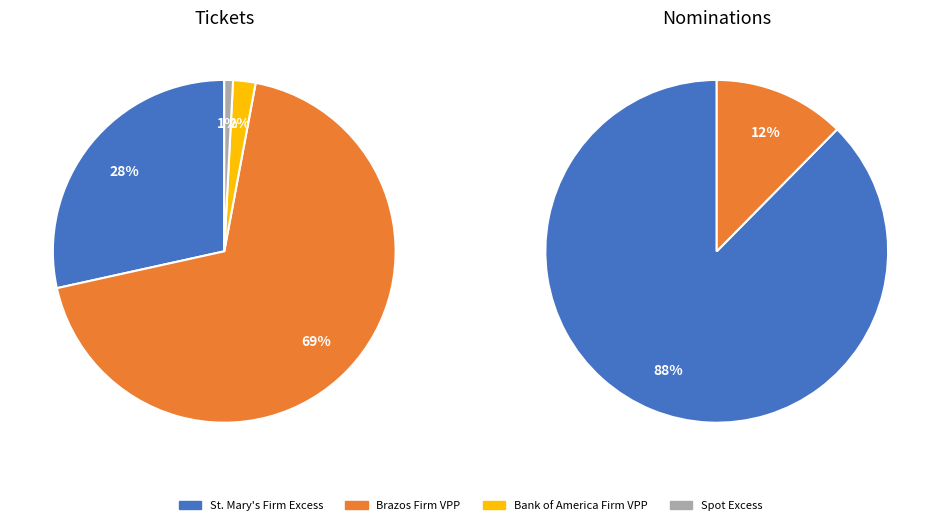

Which category has the biggest portion of the pie?

Brazos Firm VPP